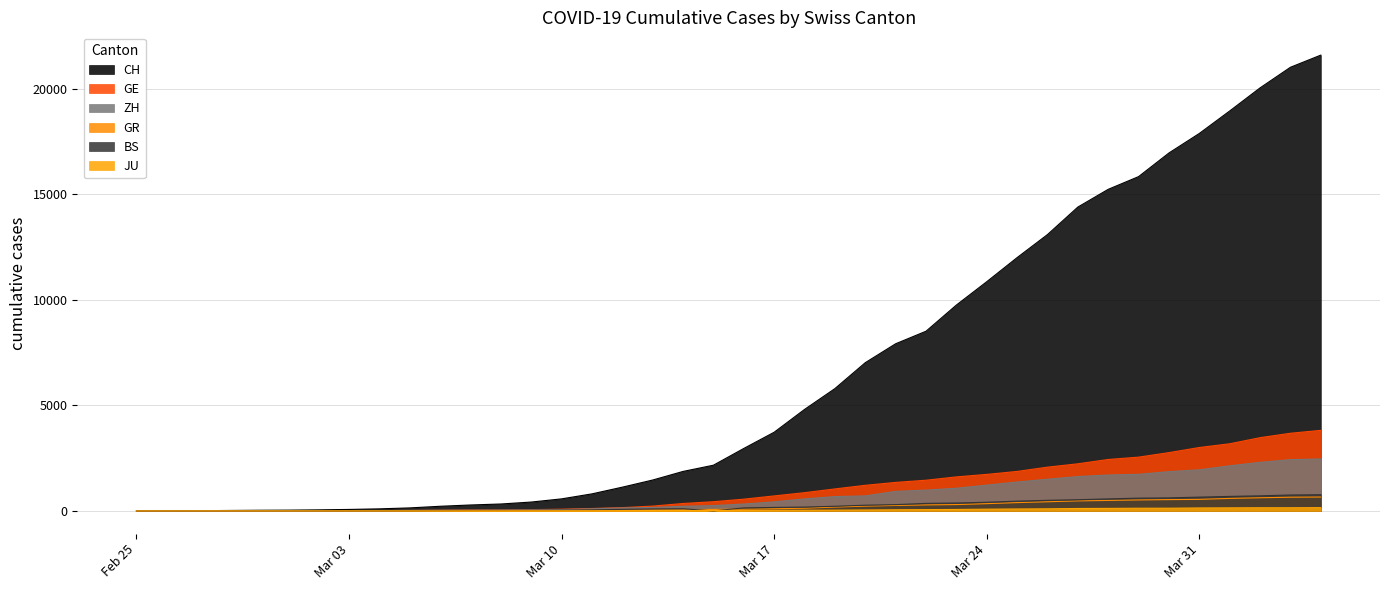

Which series has the largest total across all categories?

CH